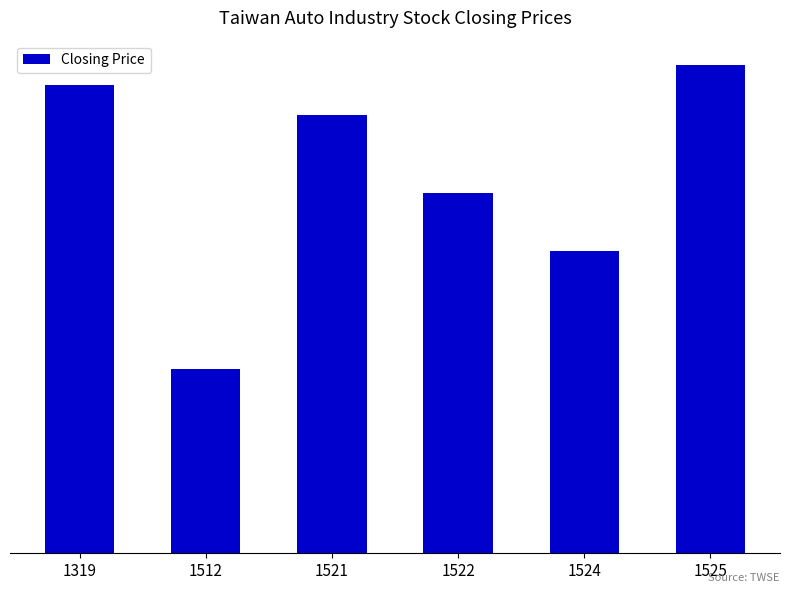

The chart shows a value of 35.2 at 1525. True or false?

False